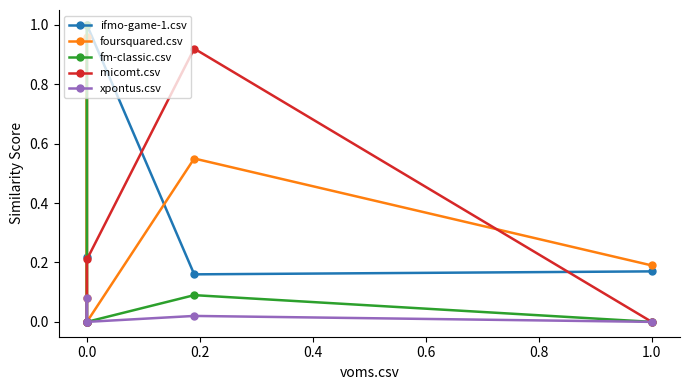

What is the difference between the maximum and second lowest values in the micomt.csv series?

0.9